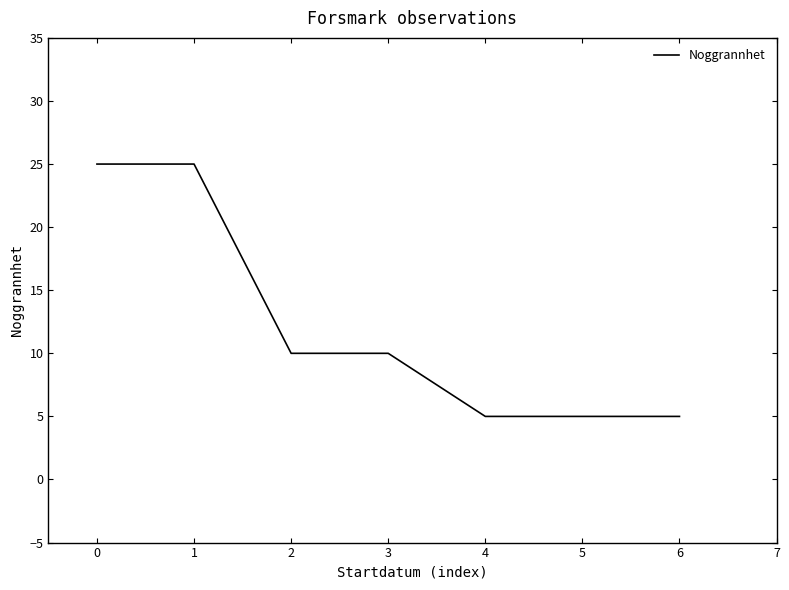

What is the difference between the values at 1 and 5?

20